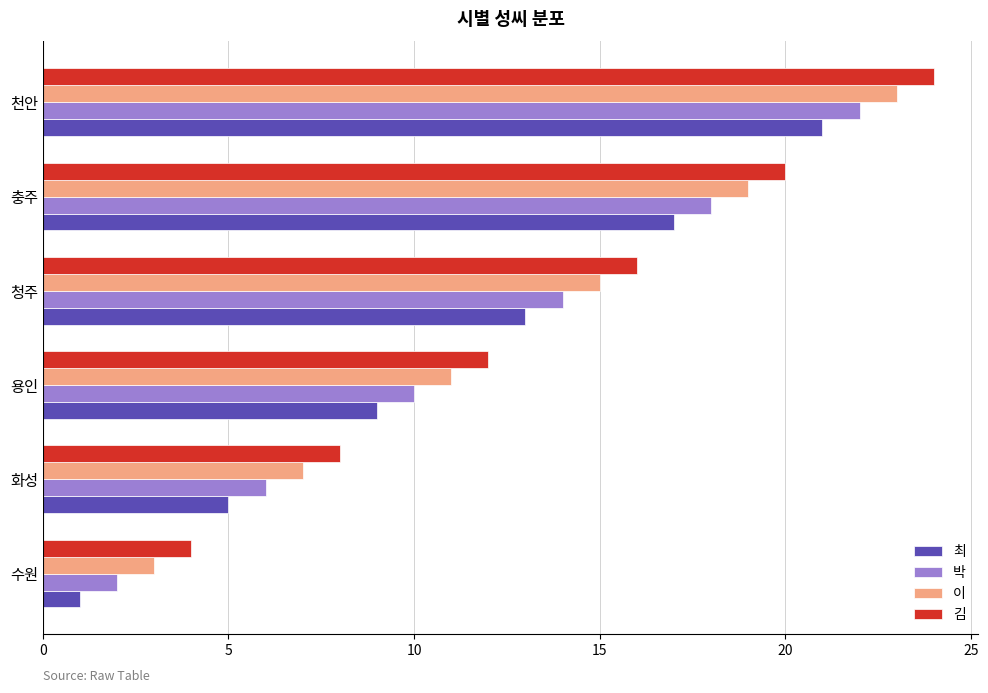

What is the total value across all series at 용인?

42